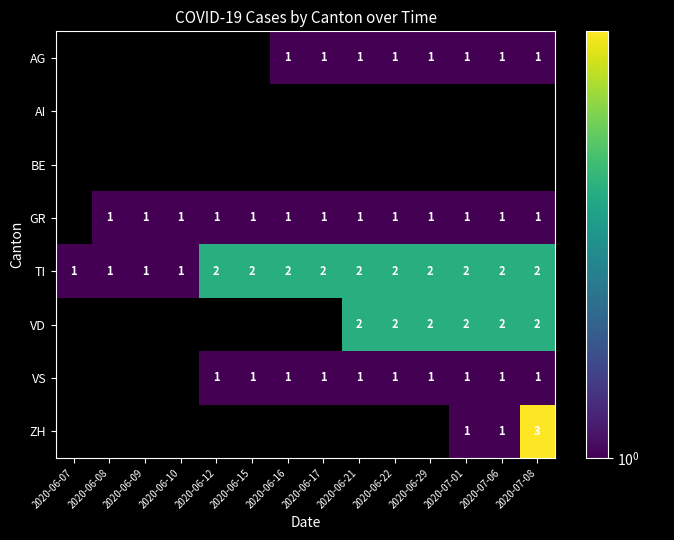

How many series are shown in this chart?

8